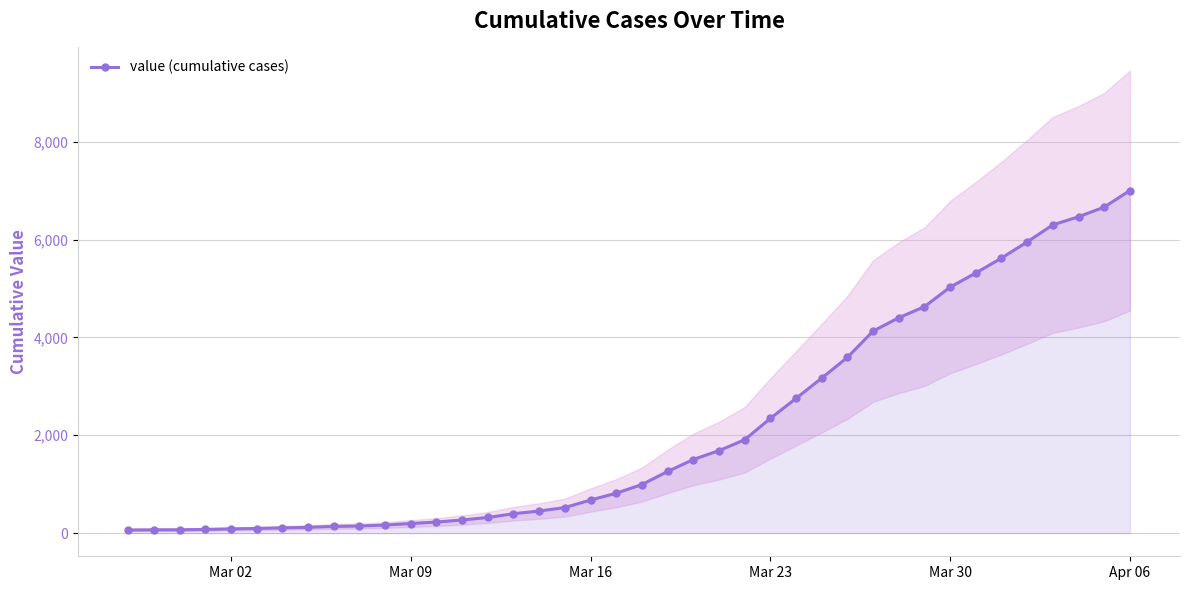

Count the number of categories in the chart.

40